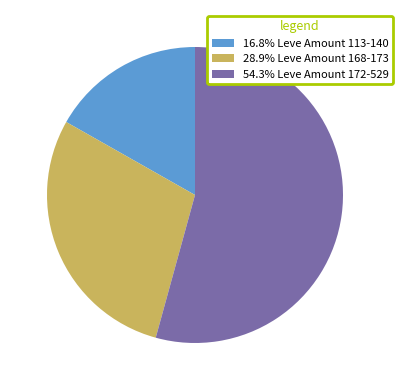

Does 16.8% Leve Amount 113-140 represent more than half of the total?

No